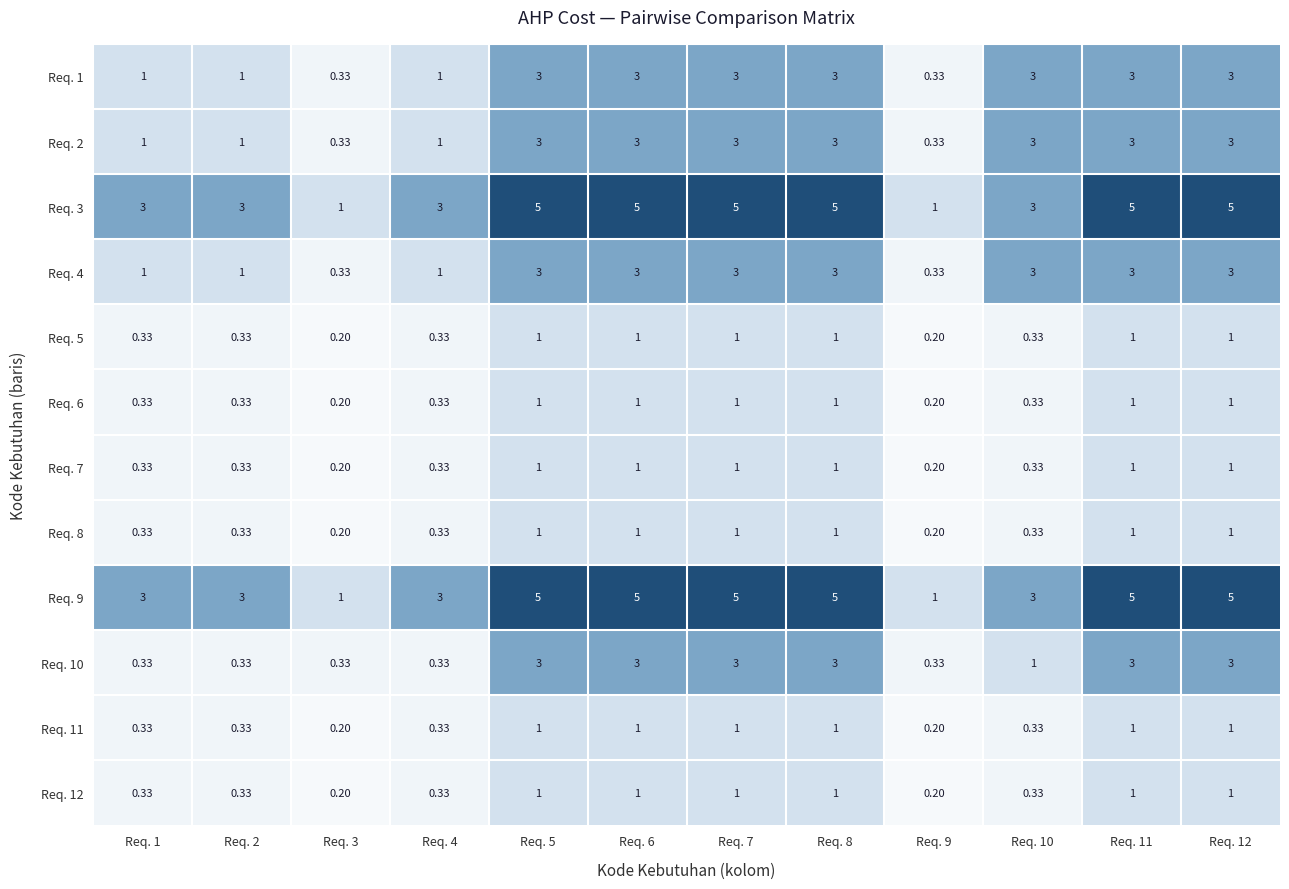

Reading right to left, extract all data points from this chart.

Req. 1: Req. 12=3.0	Req. 11=3.0	Req. 10=3.0	Req. 9=0.3	Req. 8=3.0	Req. 7=3.0	Req. 6=3.0	Req. 5=3.0	Req. 4=1.0	Req. 3=0.3	Req. 2=1.0	Req. 1=1.0
Req. 2: Req. 12=3.0	Req. 11=3.0	Req. 10=3.0	Req. 9=0.3	Req. 8=3.0	Req. 7=3.0	Req. 6=3.0	Req. 5=3.0	Req. 4=1.0	Req. 3=0.3	Req. 2=1.0	Req. 1=1.0
Req. 3: Req. 12=5.0	Req. 11=5.0	Req. 10=3.0	Req. 9=1.0	Req. 8=5.0	Req. 7=5.0	Req. 6=5.0	Req. 5=5.0	Req. 4=3.0	Req. 3=1.0	Req. 2=3.0	Req. 1=3.0
Req. 4: Req. 12=3.0	Req. 11=3.0	Req. 10=3.0	Req. 9=0.3	Req. 8=3.0	Req. 7=3.0	Req. 6=3.0	Req. 5=3.0	Req. 4=1.0	Req. 3=0.3	Req. 2=1.0	Req. 1=1.0
Req. 5: Req. 12=1.0	Req. 11=1.0	Req. 10=0.3	Req. 9=0.2	Req. 8=1.0	Req. 7=1.0	Req. 6=1.0	Req. 5=1.0	Req. 4=0.3	Req. 3=0.2	Req. 2=0.3	Req. 1=0.3
Req. 6: Req. 12=1.0	Req. 11=1.0	Req. 10=0.3	Req. 9=0.2	Req. 8=1.0	Req. 7=1.0	Req. 6=1.0	Req. 5=1.0	Req. 4=0.3	Req. 3=0.2	Req. 2=0.3	Req. 1=0.3
Req. 7: Req. 12=1.0	Req. 11=1.0	Req. 10=0.3	Req. 9=0.2	Req. 8=1.0	Req. 7=1.0	Req. 6=1.0	Req. 5=1.0	Req. 4=0.3	Req. 3=0.2	Req. 2=0.3	Req. 1=0.3
Req. 8: Req. 12=1.0	Req. 11=1.0	Req. 10=0.3	Req. 9=0.2	Req. 8=1.0	Req. 7=1.0	Req. 6=1.0	Req. 5=1.0	Req. 4=0.3	Req. 3=0.2	Req. 2=0.3	Req. 1=0.3
Req. 9: Req. 12=5.0	Req. 11=5.0	Req. 10=3.0	Req. 9=1.0	Req. 8=5.0	Req. 7=5.0	Req. 6=5.0	Req. 5=5.0	Req. 4=3.0	Req. 3=1.0	Req. 2=3.0	Req. 1=3.0
Req. 10: Req. 12=3.0	Req. 11=3.0	Req. 10=1.0	Req. 9=0.3	Req. 8=3.0	Req. 7=3.0	Req. 6=3.0	Req. 5=3.0	Req. 4=0.3	Req. 3=0.3	Req. 2=0.3	Req. 1=0.3
Req. 11: Req. 12=1.0	Req. 11=1.0	Req. 10=0.3	Req. 9=0.2	Req. 8=1.0	Req. 7=1.0	Req. 6=1.0	Req. 5=1.0	Req. 4=0.3	Req. 3=0.2	Req. 2=0.3	Req. 1=0.3
Req. 12: Req. 12=1.0	Req. 11=1.0	Req. 10=0.3	Req. 9=0.2	Req. 8=1.0	Req. 7=1.0	Req. 6=1.0	Req. 5=1.0	Req. 4=0.3	Req. 3=0.2	Req. 2=0.3	Req. 1=0.3